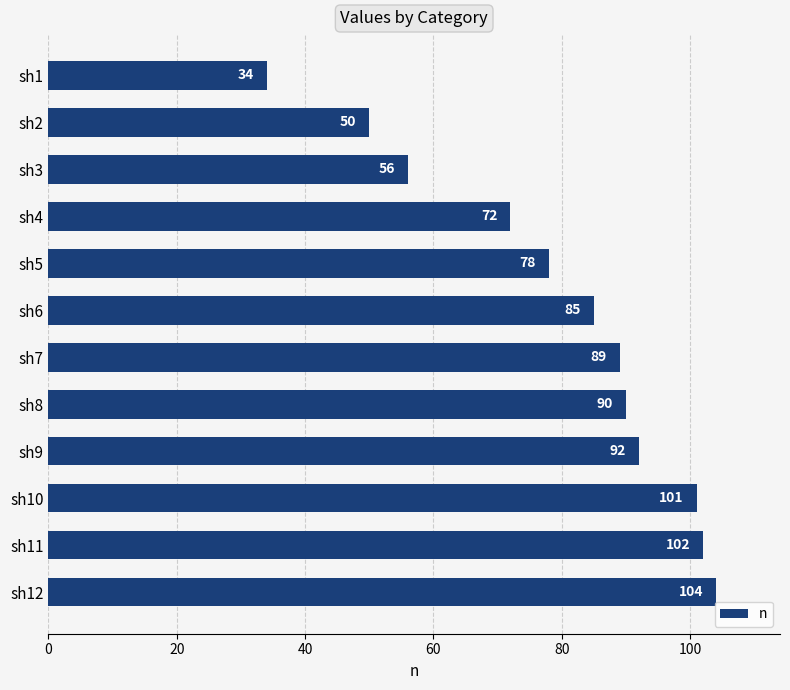

What is the value of the 6th bar from the top?

85